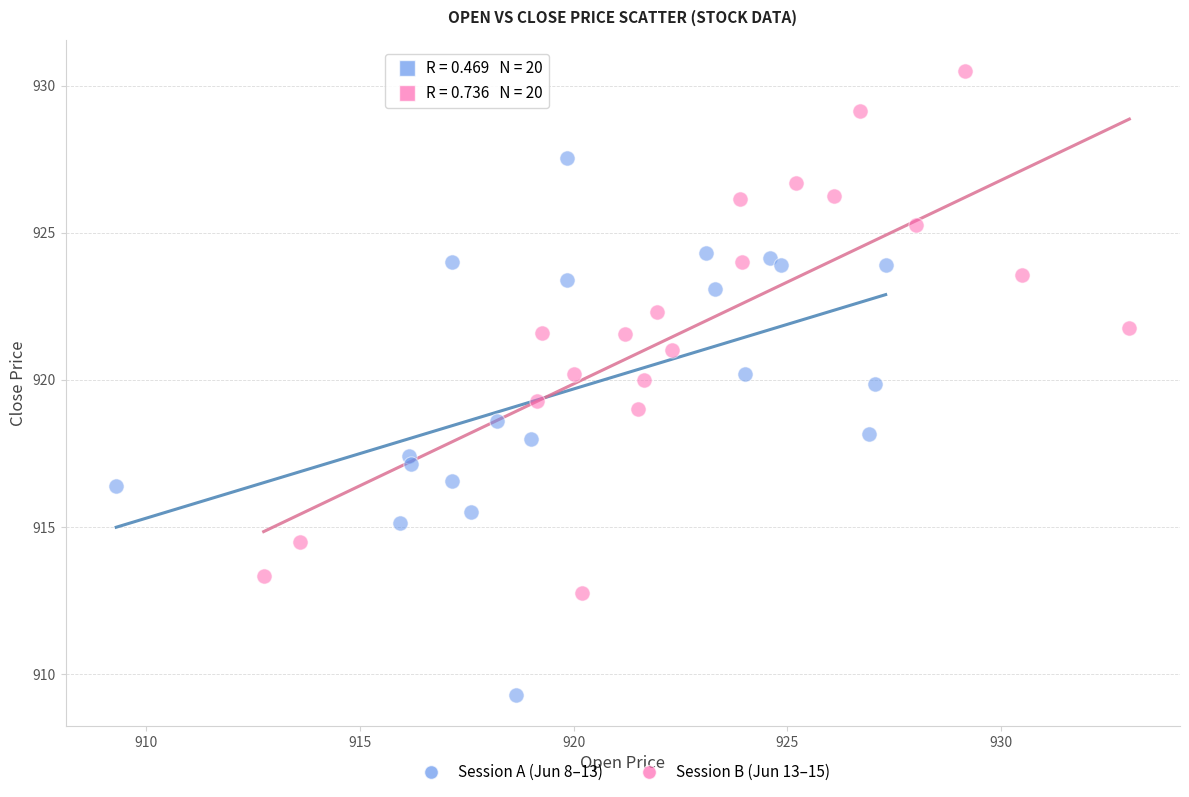

Which series reaches the minimum Y coordinate?

Session A (Jun 8–13)